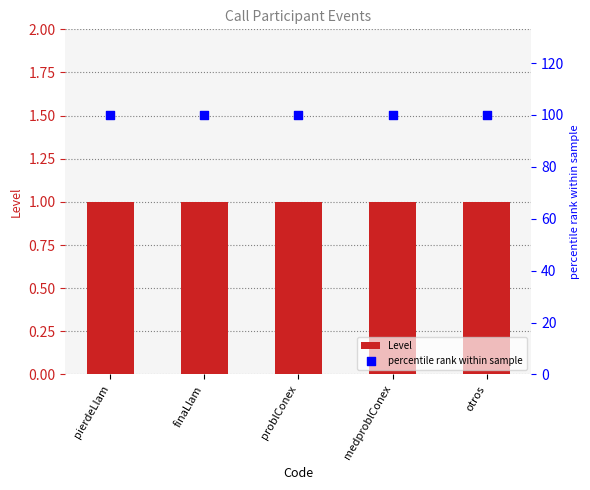

Which series reaches the maximum Y coordinate?

percentile rank within sample